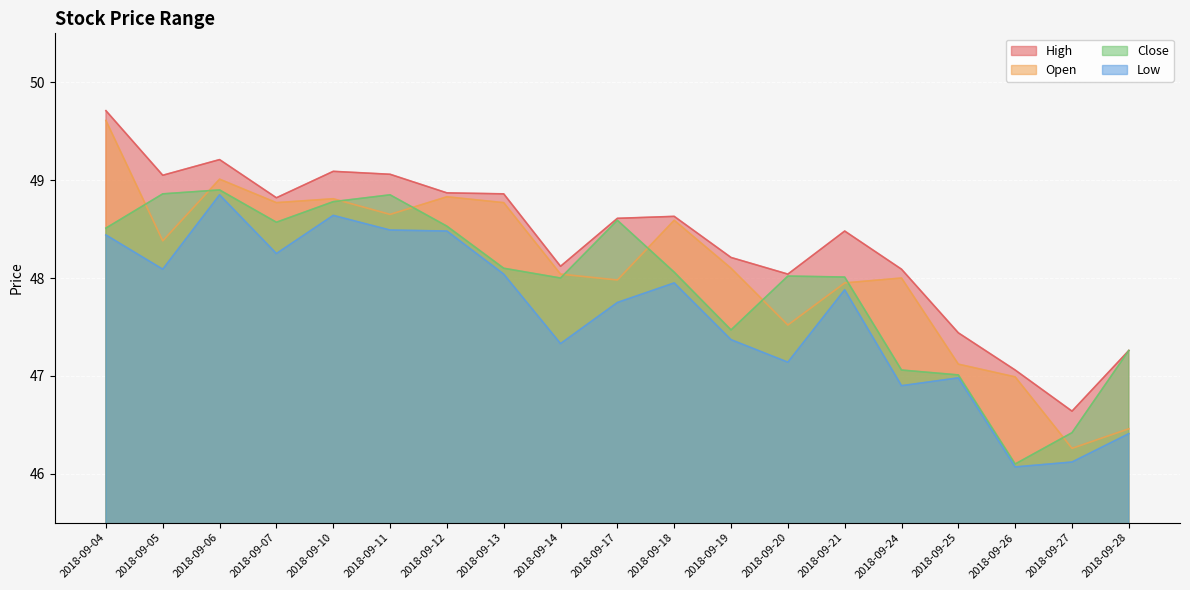

Which series has the largest range (max minus min)?

Open